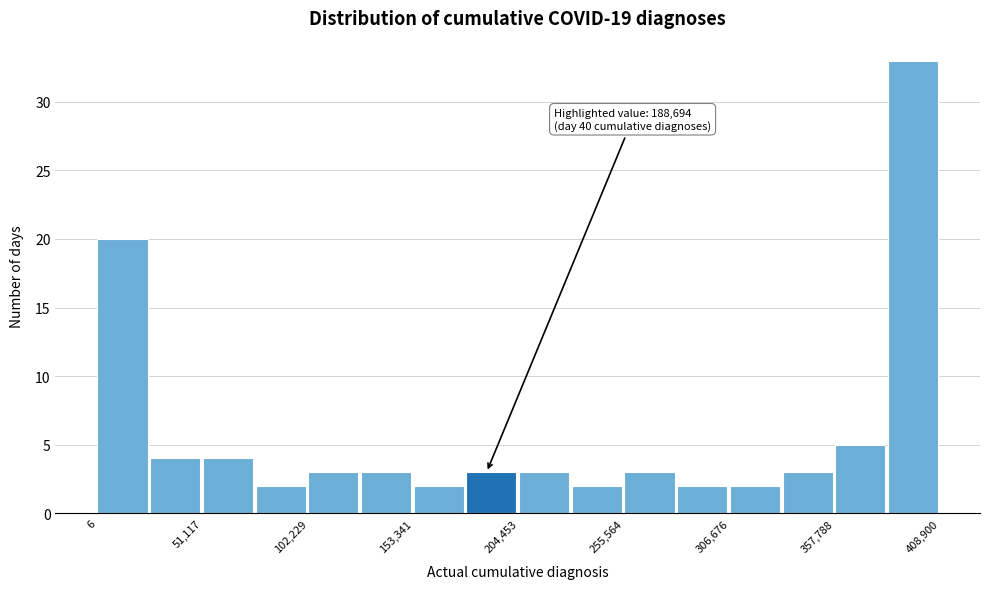

Read against the x-axis, roughly where is the centre of the tallest bar?

400000